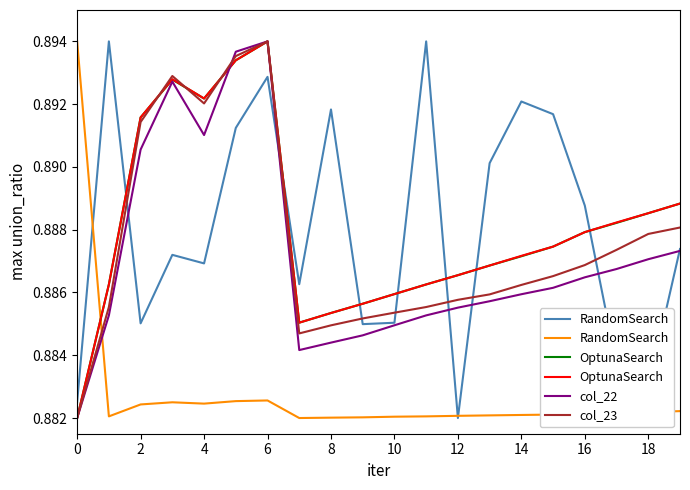

True or false: OptunaSearch and col_22 cross at least once.

True